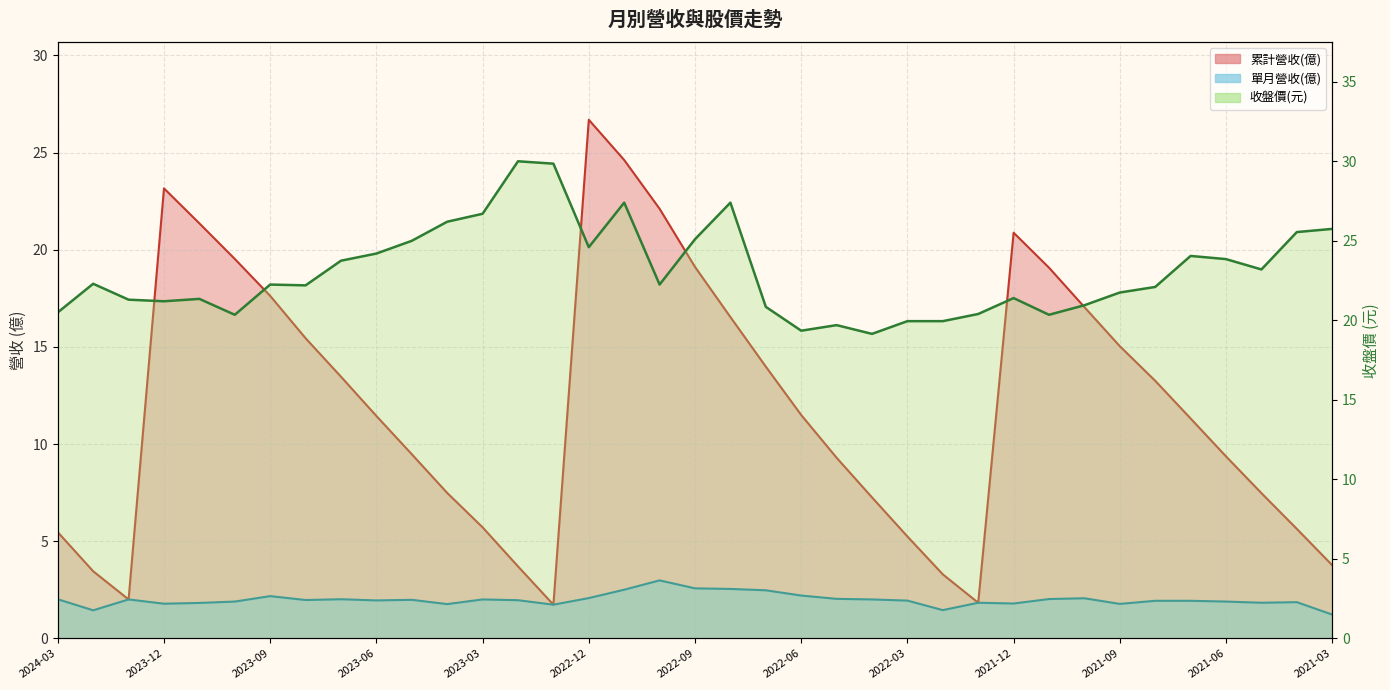

What is the difference between the second highest and minimum values in the 單月營收(億) series?

1.4